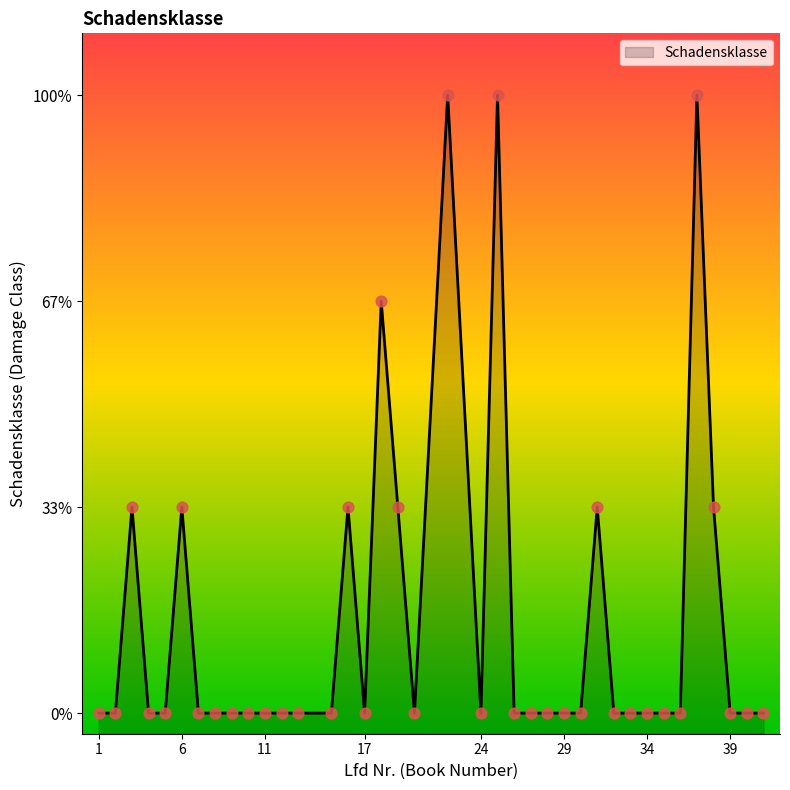

What is the change in value from 16 to 20?

-1